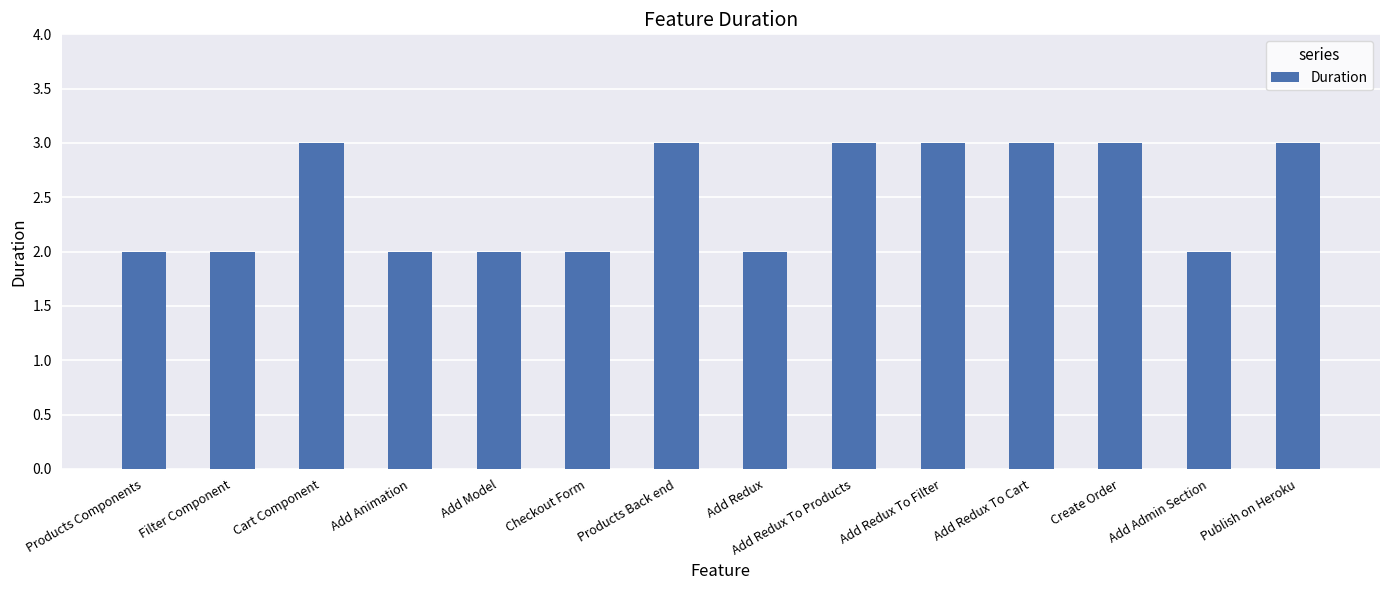

What position from the left is Add Admin Section?

13